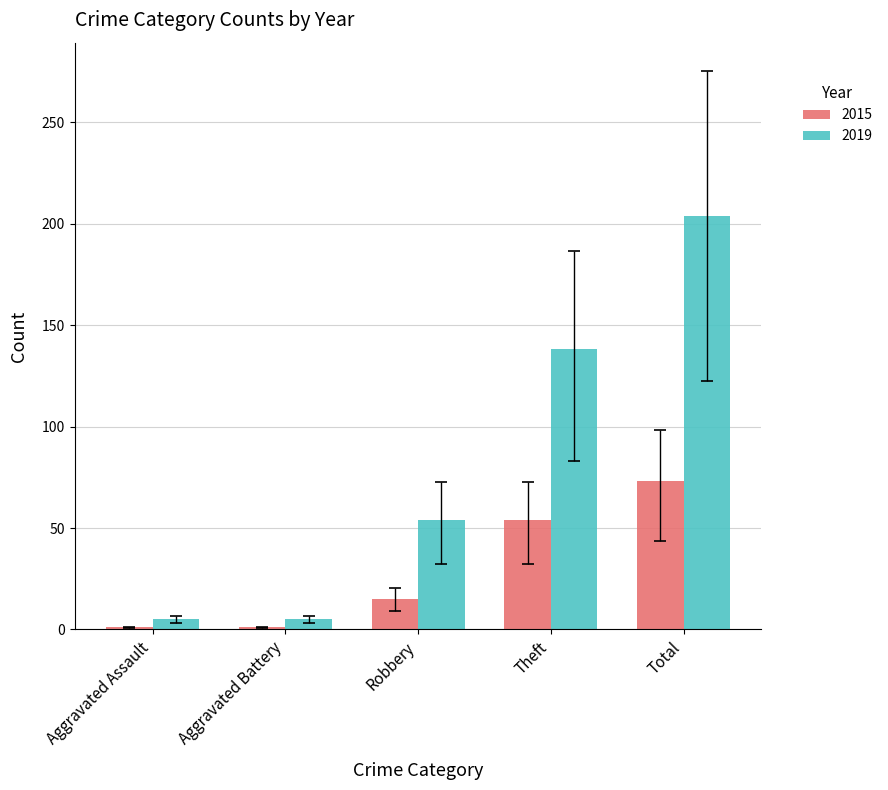

Reading right to left, transcribe all the data shown in this chart.

2015: Total=73	Theft=54	Robbery=15	Aggravated Battery=1	Aggravated Assault=1
2019: Total=204	Theft=138	Robbery=54	Aggravated Battery=5	Aggravated Assault=5